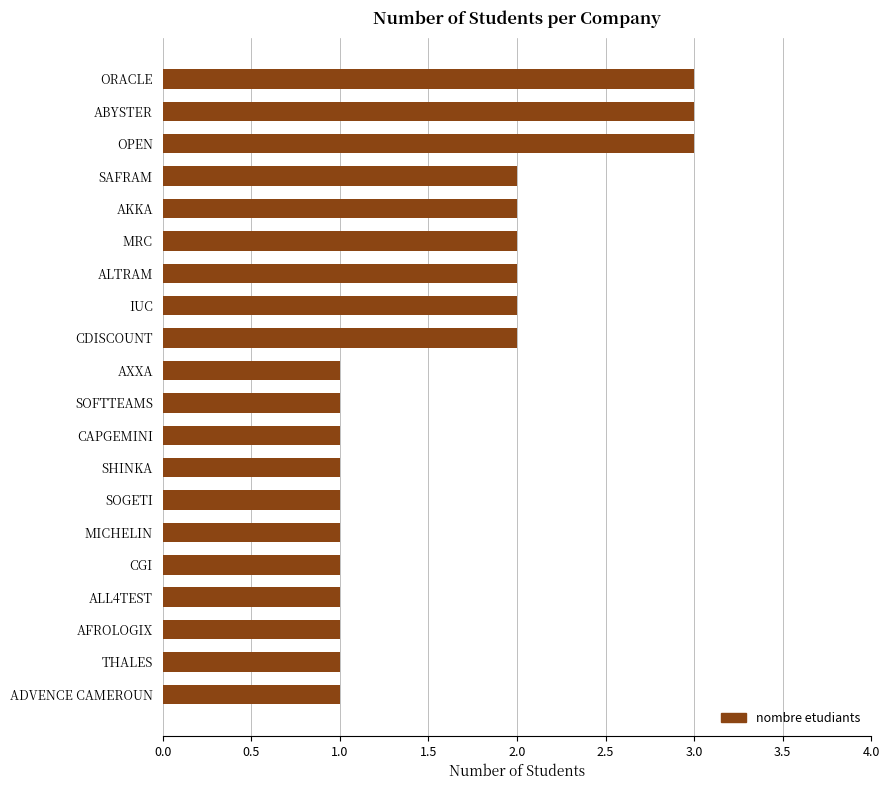

What is the greatest value displayed?

3